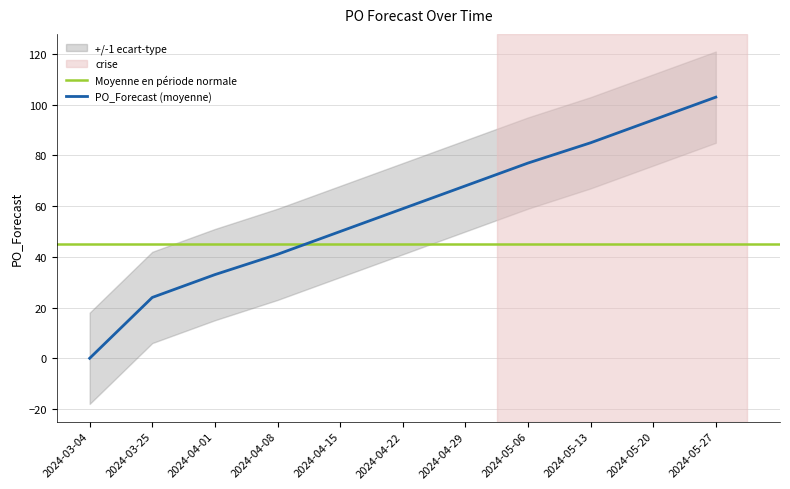

What is the difference between the second highest and second lowest values?

70